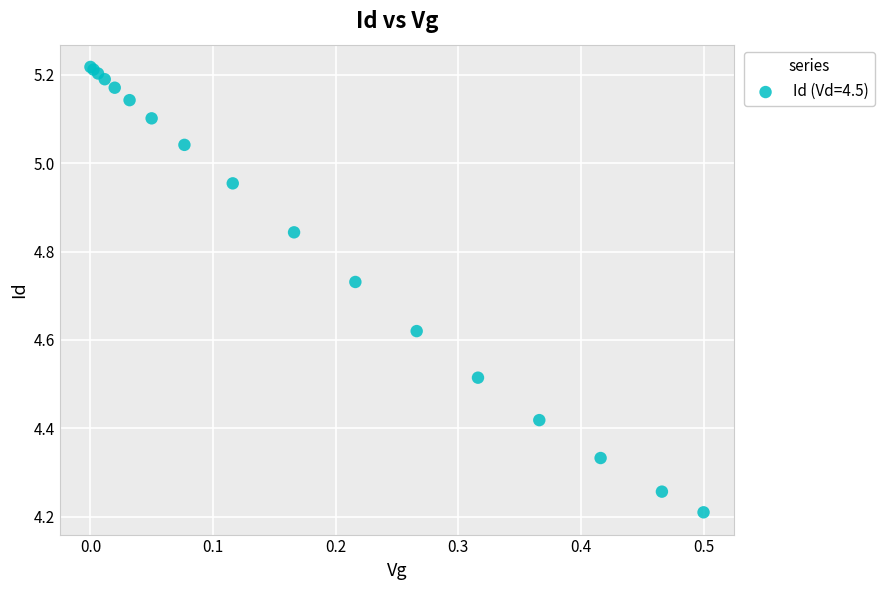

What Y value in the scatter plot is closest to 4?

4.2